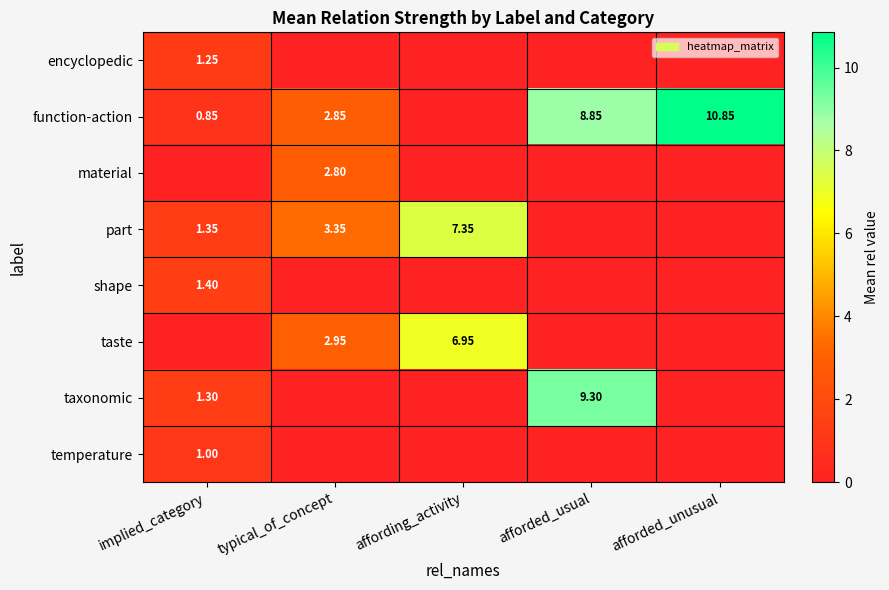

What value does the taxonomic series have at afforded_usual?

9.3